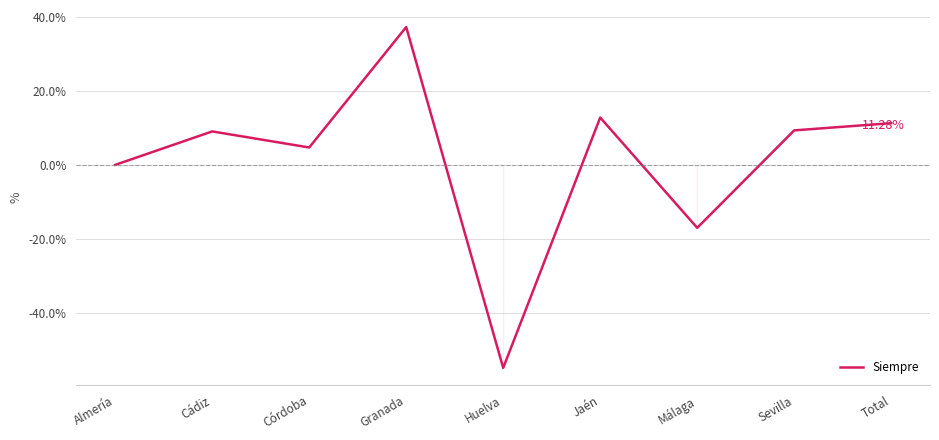

What is the difference between the values at Jaén and Sevilla?

3.5